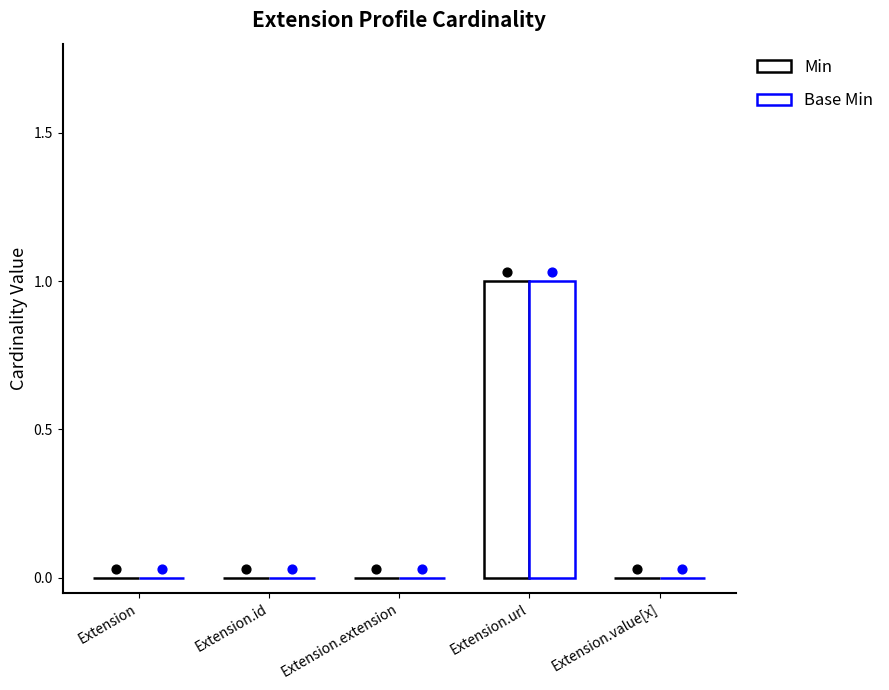

Which series contains the lowest Y value?

Min